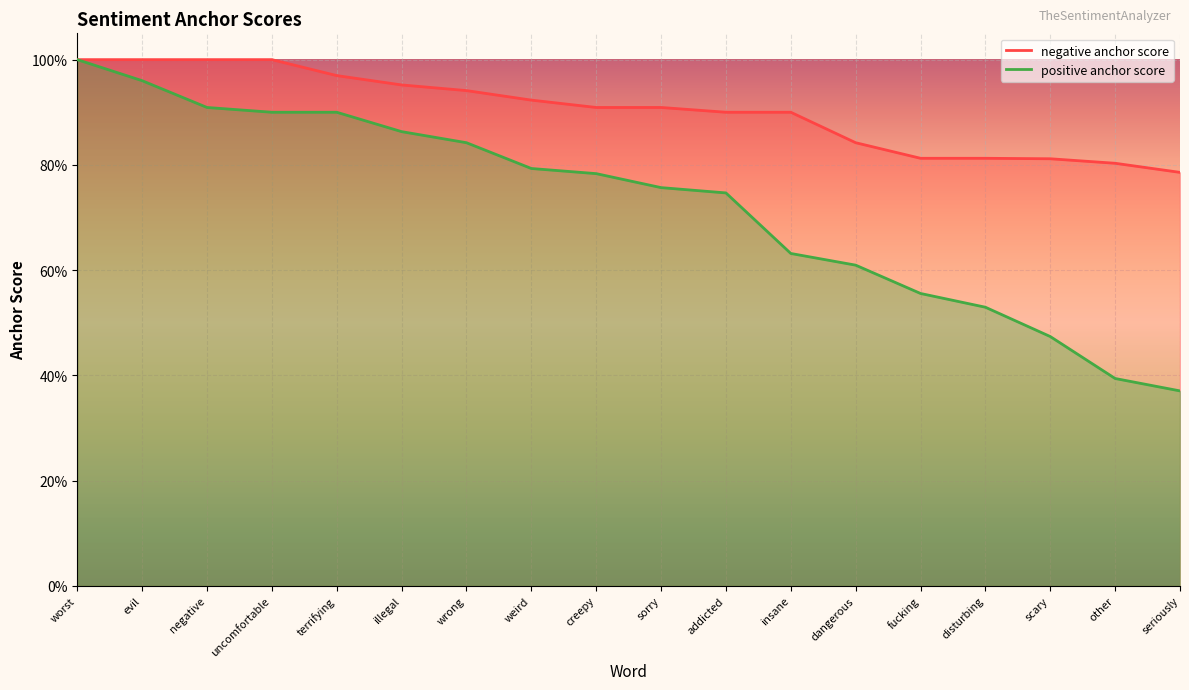

Which series has the widest spread of values?

positive anchor score